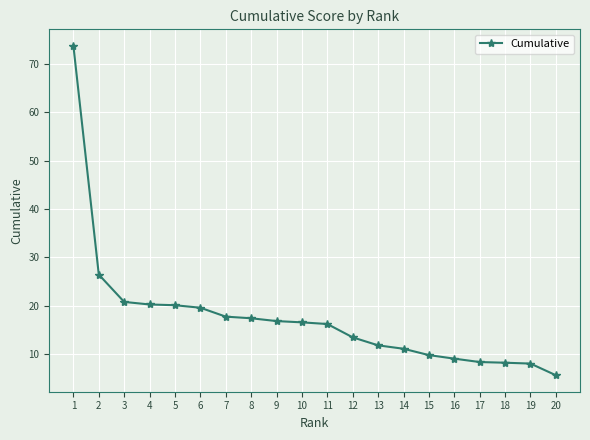

What is the maximum value shown in the chart?

73.8